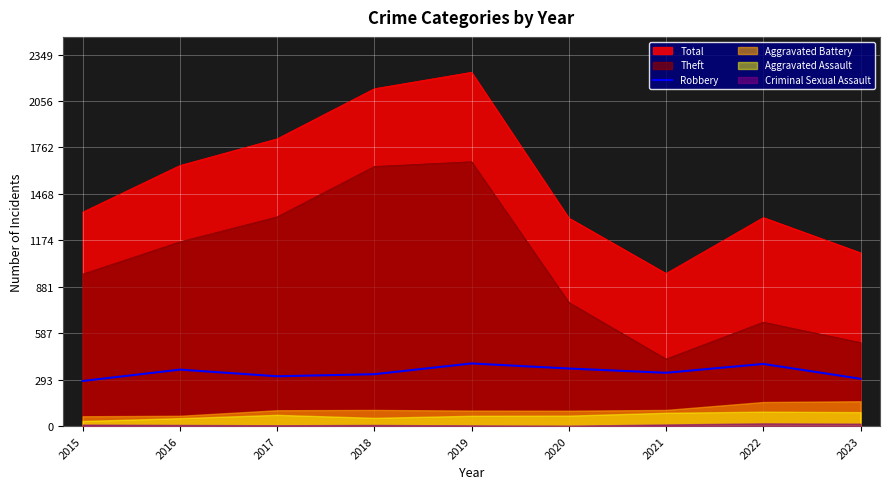

Where is the data nearest to the value 340?

2021